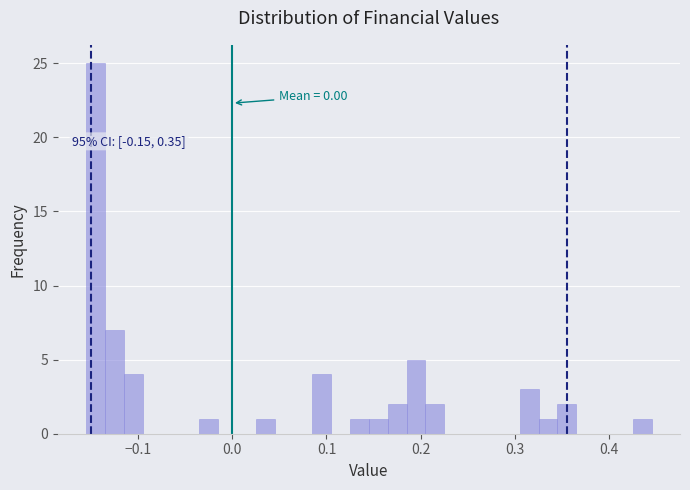

Read against the x-axis, roughly where is the centre of the tallest bar?

-0.14